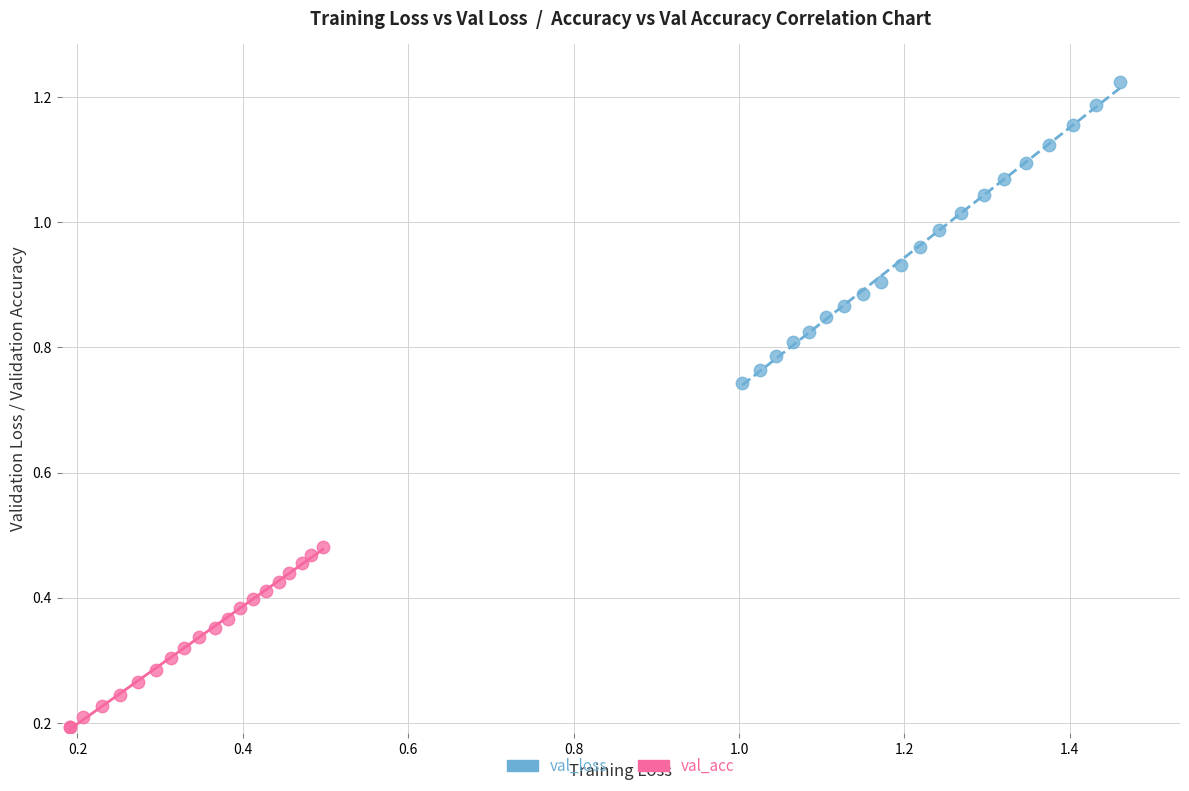

Which series contains the highest Y value?

val_loss